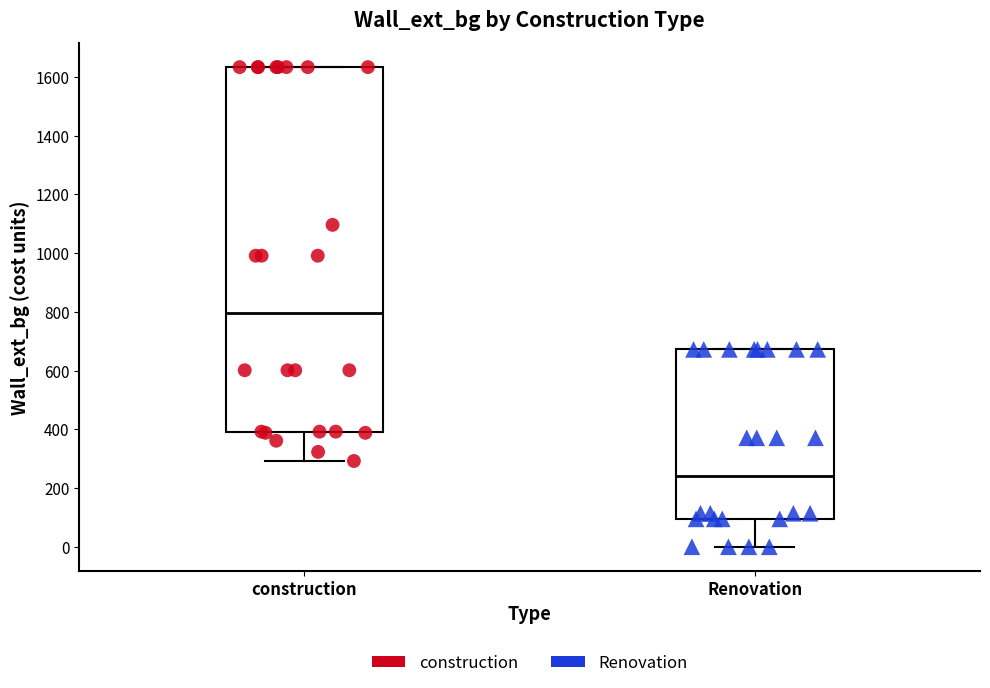

Which box's median line is the lowest?

Renovation